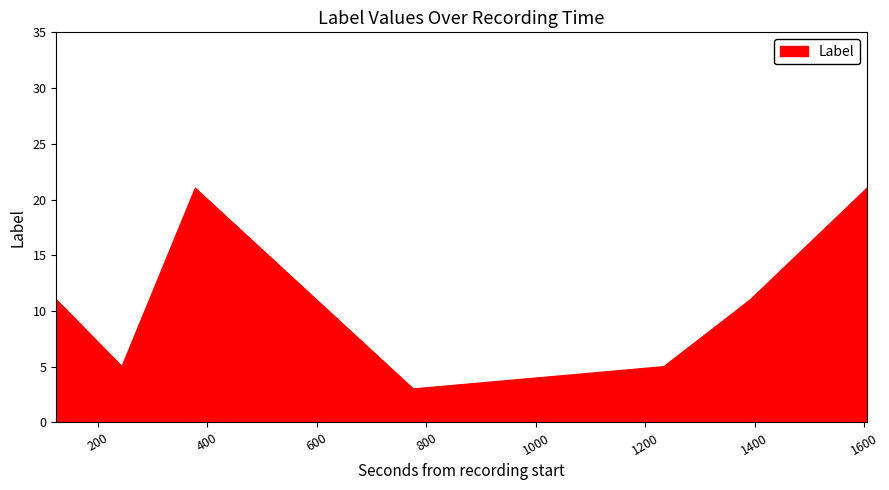

Does the chart have visible grid lines?

No